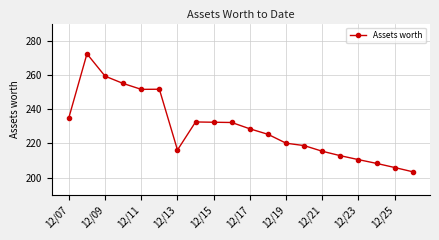

How many lines are shown in the chart?

1